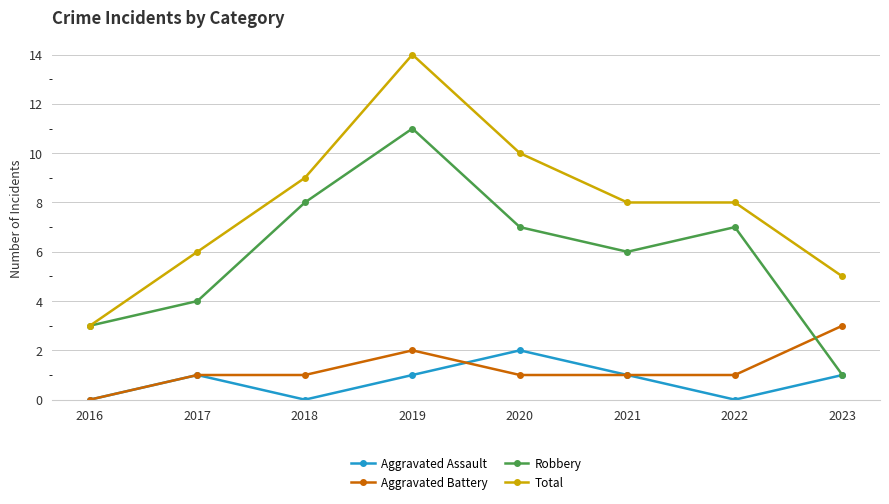

What is the value of the Aggravated Battery point at the 5th from the left?

1